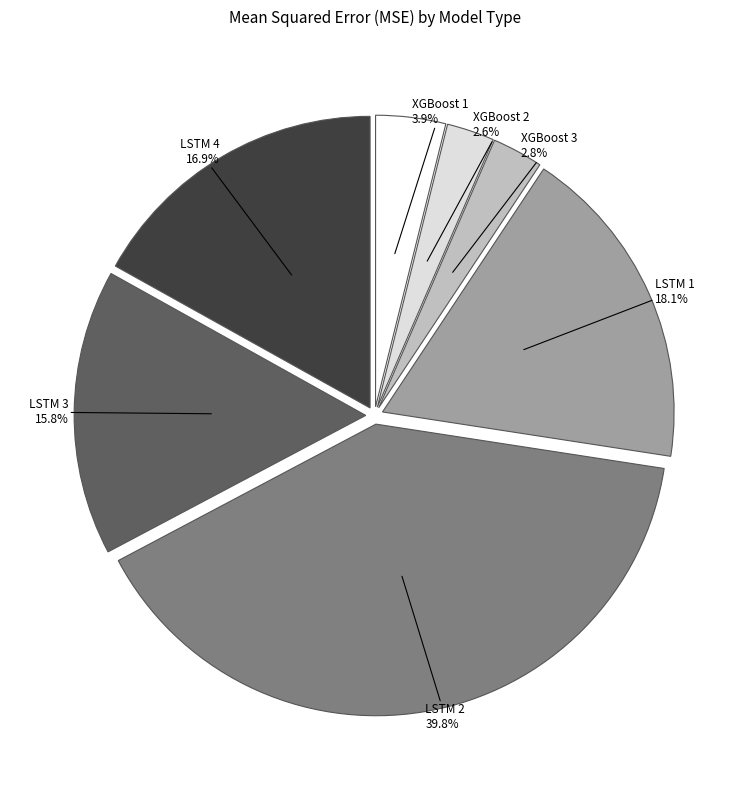

To the nearest percent, what is the average slice percentage?

14%